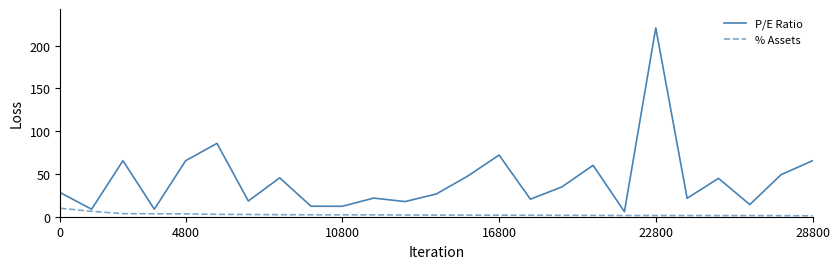

True or false: P/E Ratio and % Assets intersect in this chart.

False